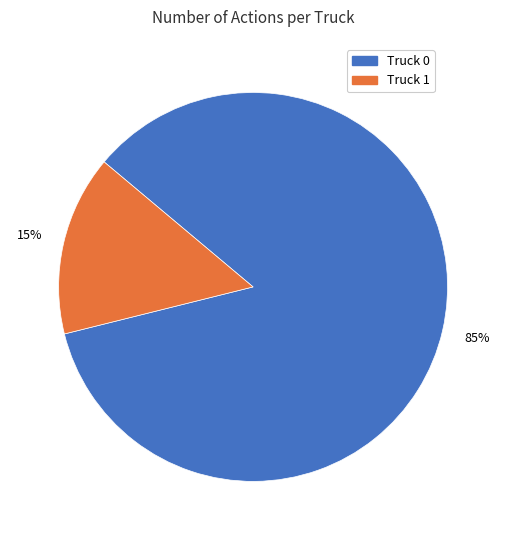

To the nearest percent, what percentage of the pie is Truck 1?

15%